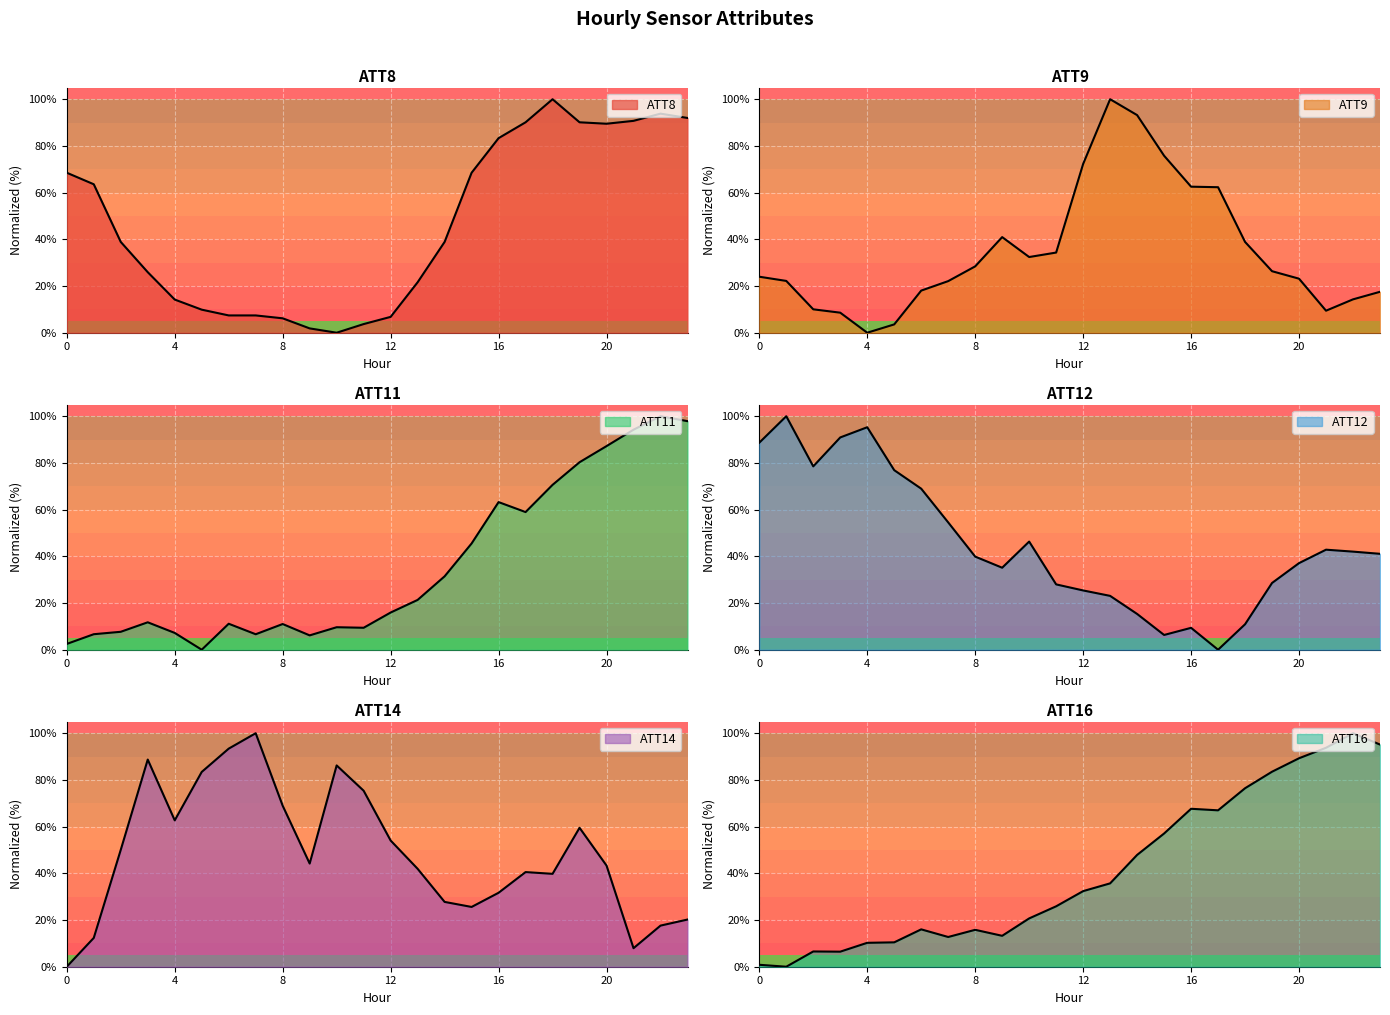

What is the sum of all ATT14 values?

1175.3